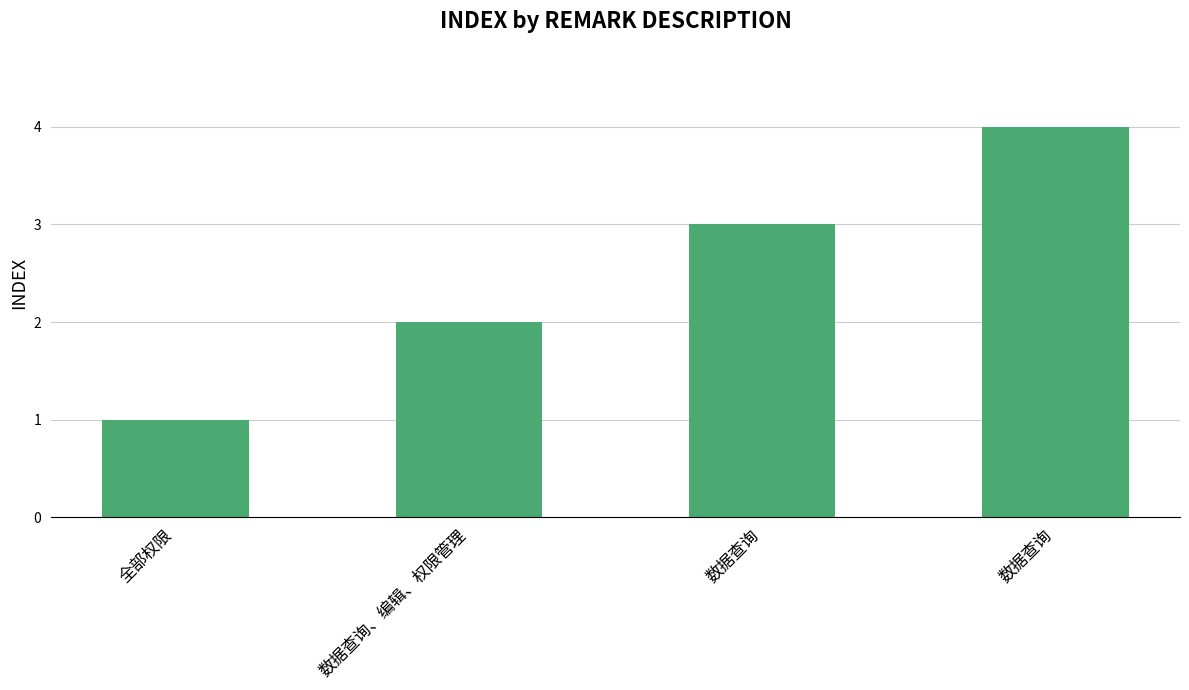

What is the greatest value displayed?

4